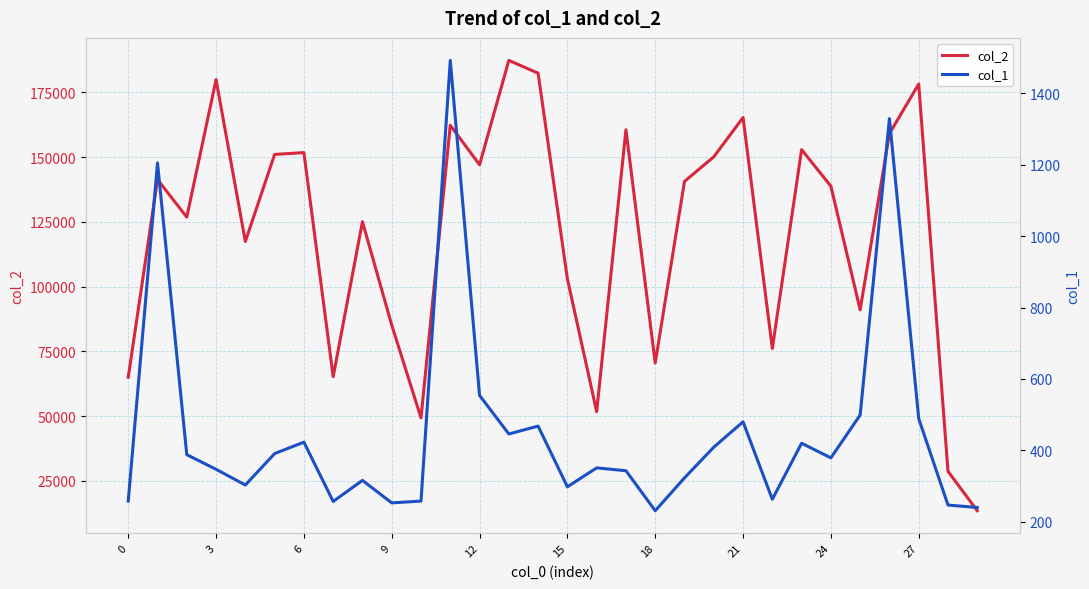

What is the difference between the col_1 values at 20 and 27?

80